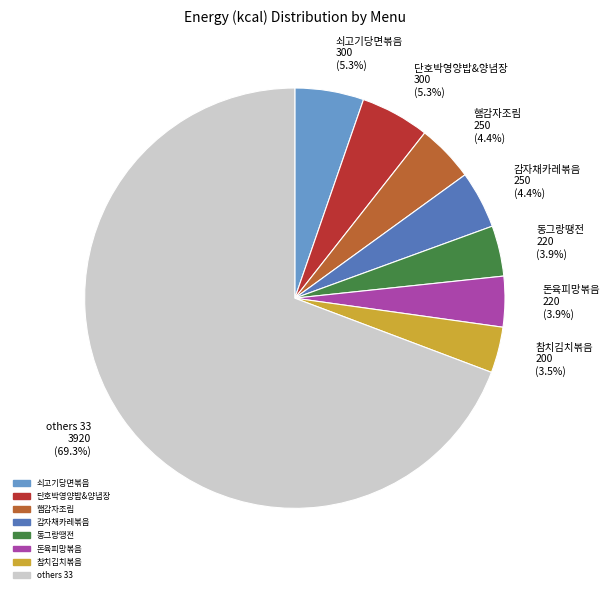

To the nearest percent, what is the average slice percentage?

12%